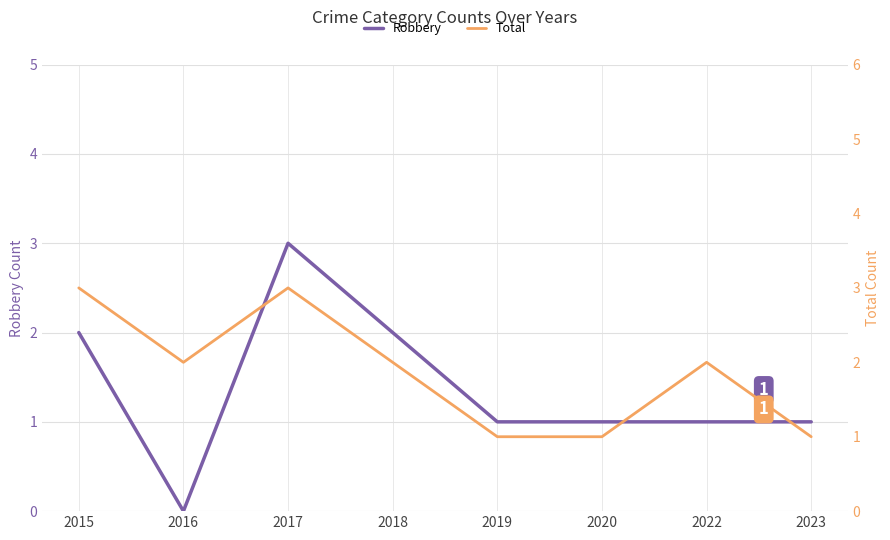

How many lines are shown in the chart?

2